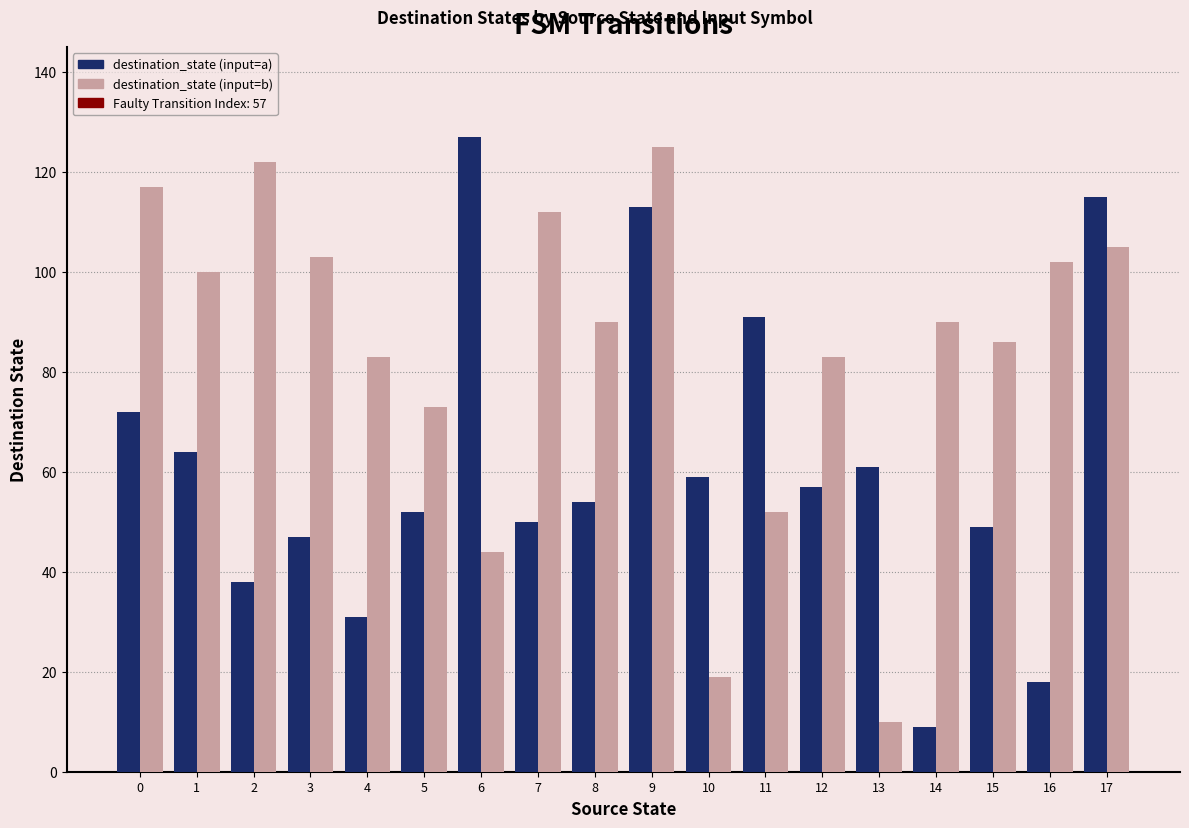

What is the difference between the maximum and minimum values in the destination_state (input=b) series?

115